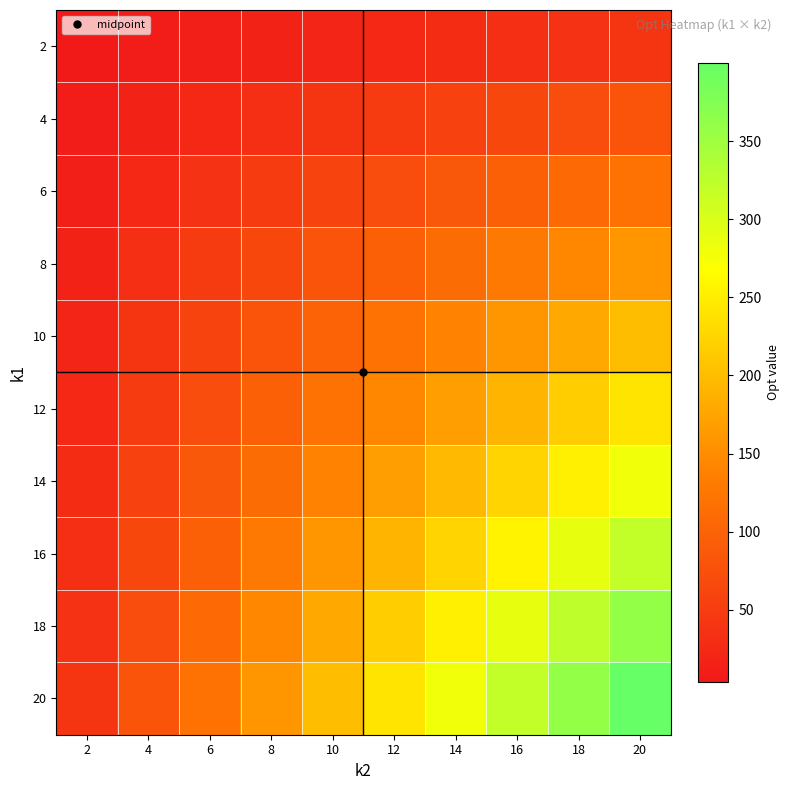

Reading left to right, what are all the values shown in this chart?

2: 2=4.0	4=8.0	6=12.0	8=16.0	10=20.0	12=24.0	14=28.0	16=32.0	18=36.0	20=40.0
4: 2=8.0	4=16.0	6=24.0	8=32.0	10=40.0	12=48.0	14=56.0	16=64.0	18=72.0	20=80.0
6: 2=12.0	4=24.0	6=36.0	8=48.0	10=60.0	12=72.0	14=84.0	16=96.0	18=108.0	20=120.0
8: 2=16.0	4=32.0	6=48.0	8=64.0	10=80.0	12=96.0	14=112.0	16=128.0	18=144.0	20=160.0
10: 2=20.0	4=40.0	6=60.0	8=80.0	10=100.0	12=120.0	14=140.0	16=160.0	18=180.0	20=200.0
12: 2=24.0	4=48.0	6=72.0	8=96.0	10=120.0	12=144.0	14=168.0	16=192.0	18=216.0	20=240.0
14: 2=28.0	4=56.0	6=84.0	8=112.0	10=140.0	12=168.0	14=196.0	16=224.0	18=252.0	20=280.0
16: 2=32.0	4=64.0	6=96.0	8=128.0	10=160.0	12=192.0	14=224.0	16=256.0	18=288.0	20=320.0
18: 2=36.0	4=72.0	6=108.0	8=144.0	10=180.0	12=216.0	14=252.0	16=288.0	18=324.0	20=360.0
20: 2=40.0	4=80.0	6=120.0	8=160.0	10=200.0	12=240.0	14=280.0	16=320.0	18=360.0	20=400.0